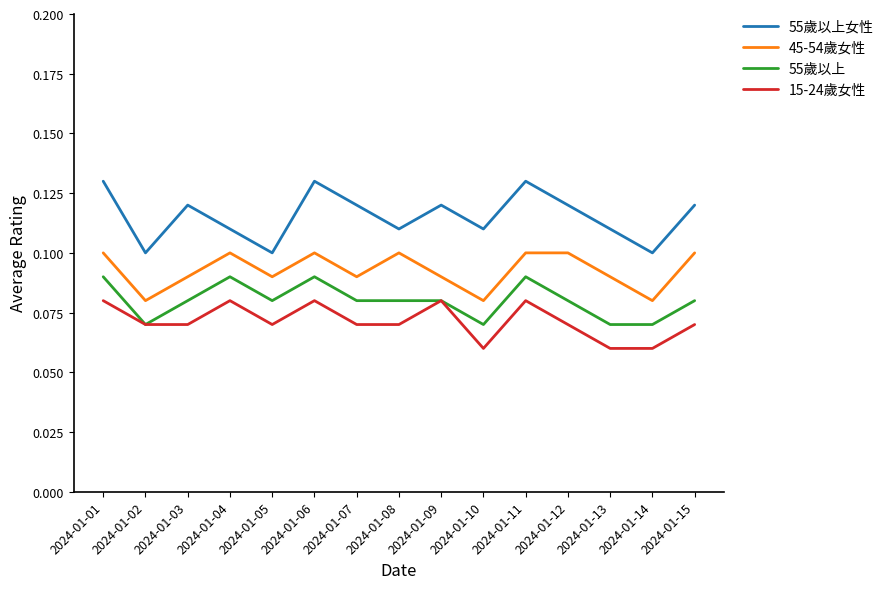

Which series changed the most between 2024-01-11 and 2024-01-14?

55歲以上女性